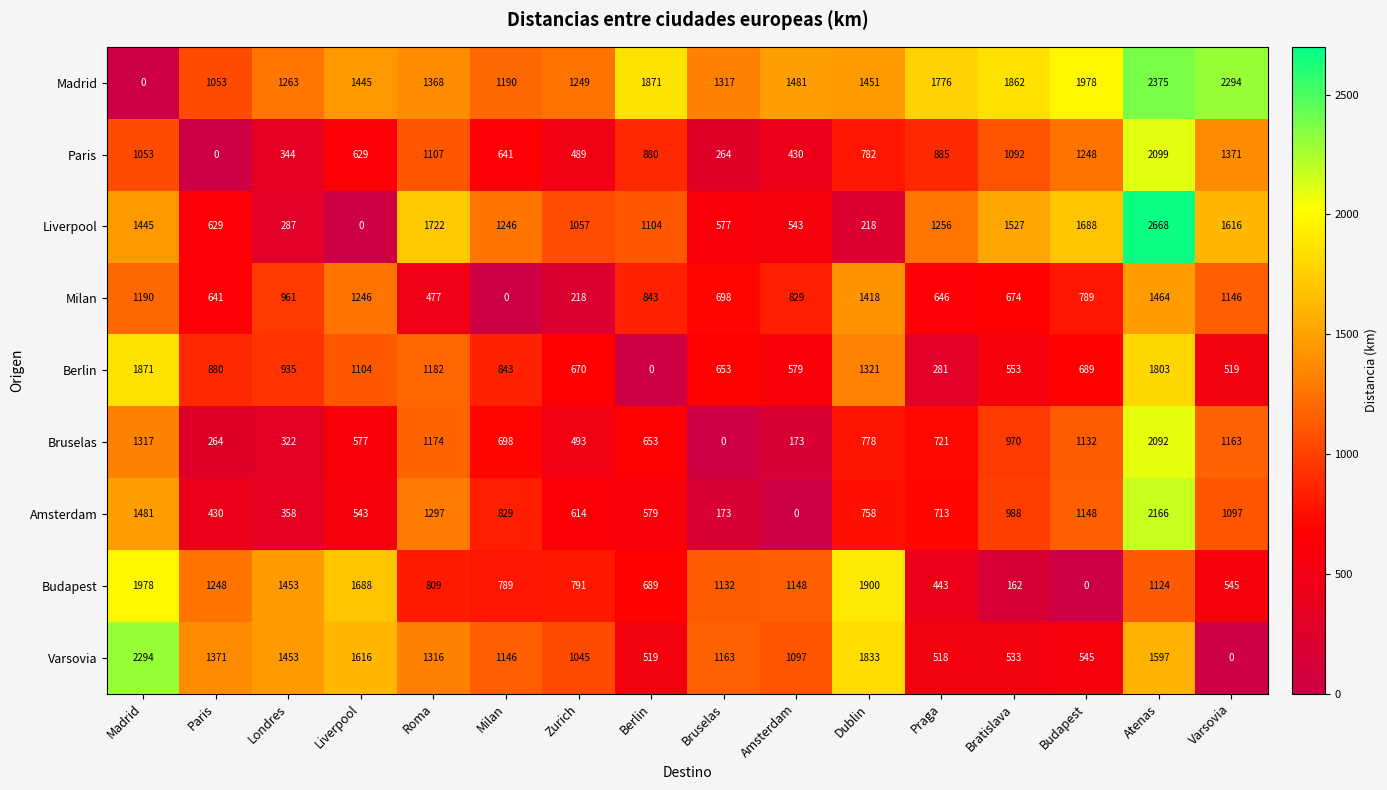

At how many categories does at least one series exceed 586?

16